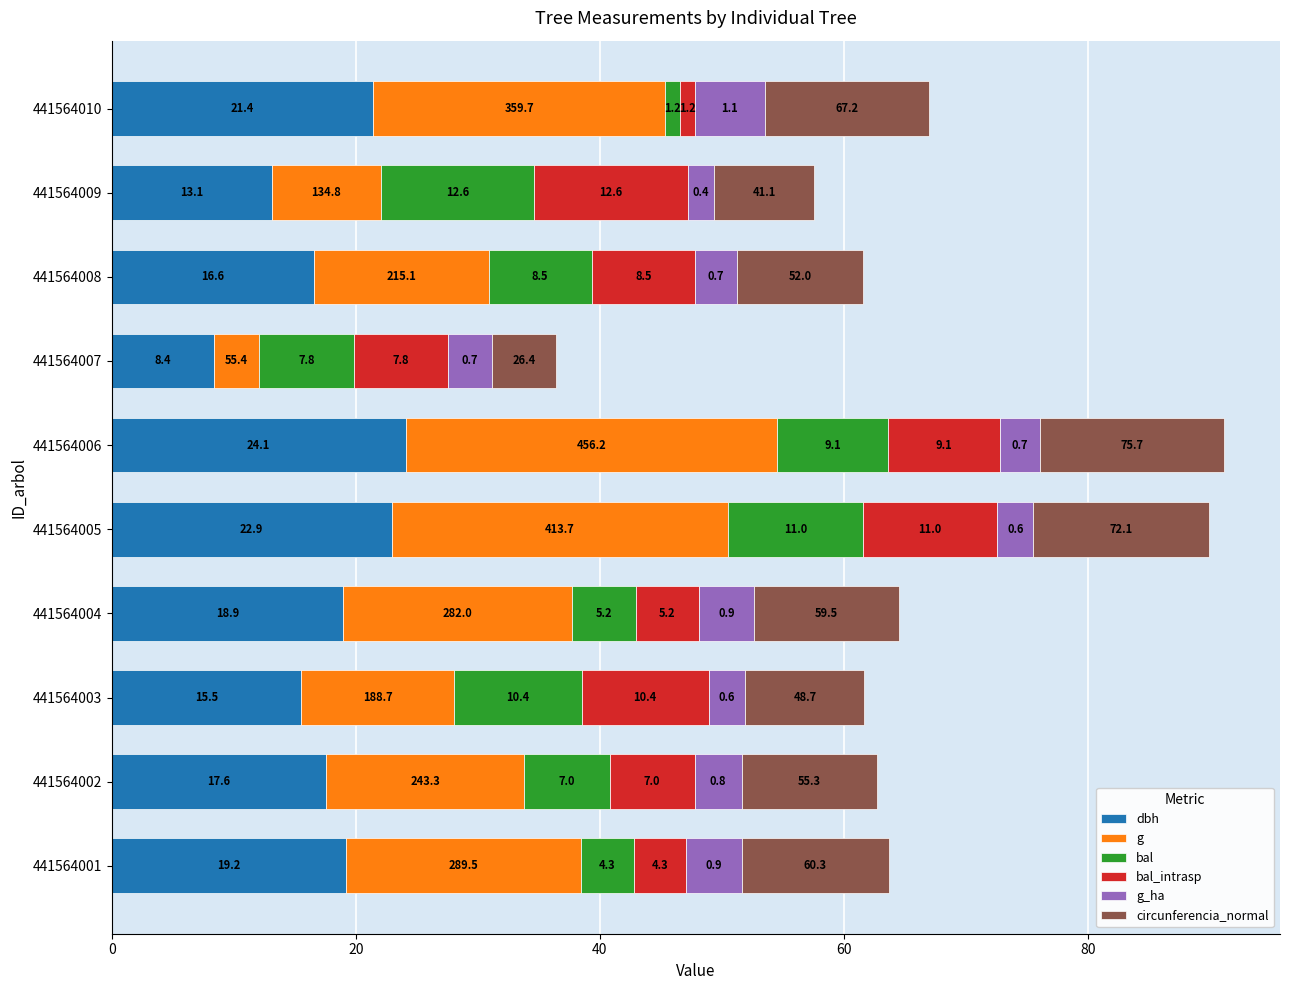

What is the sum of the dbh values at 441564009 and 441564007?

21.5